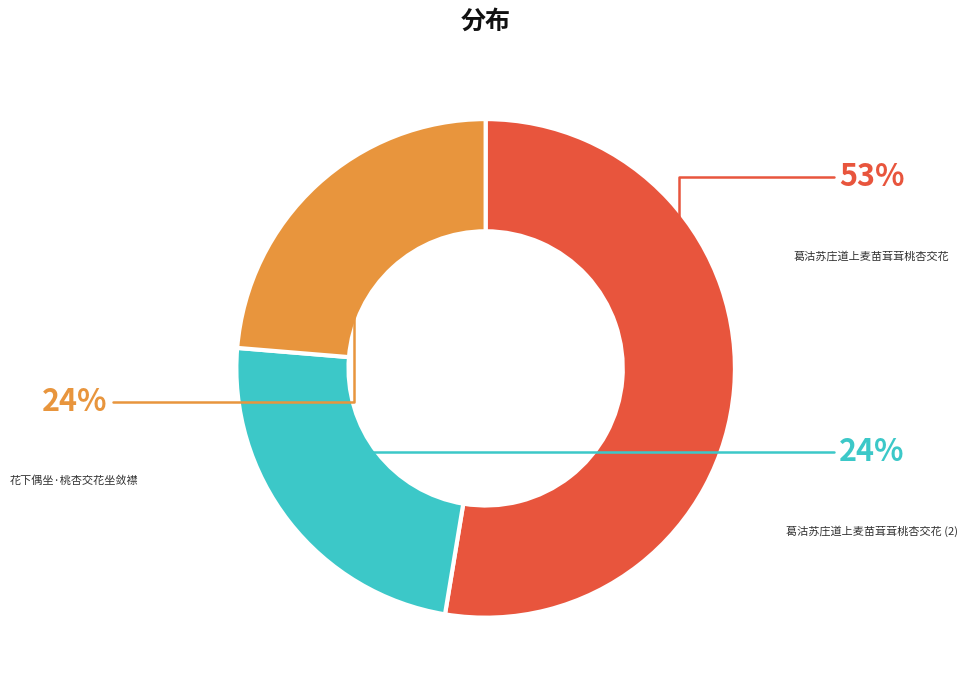

Does any single category account for the majority?

Yes